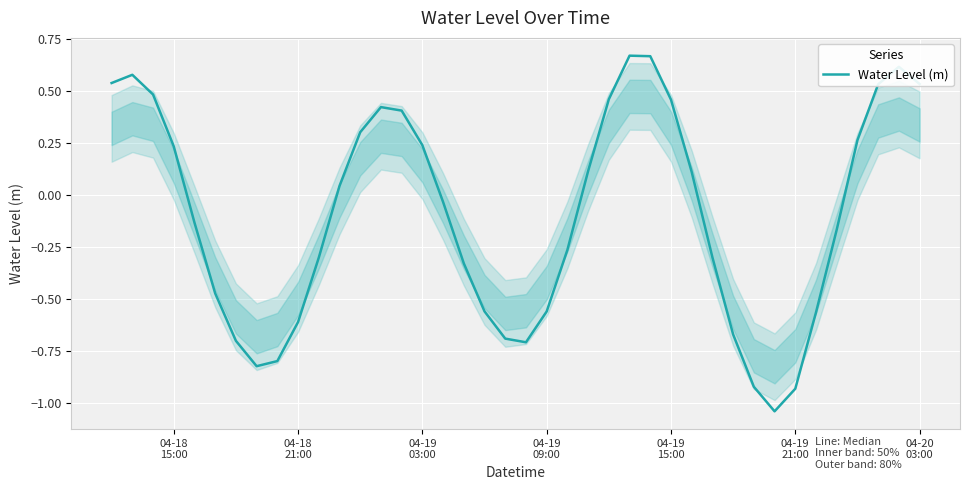

What is the difference between the maximum and minimum values?

1.7